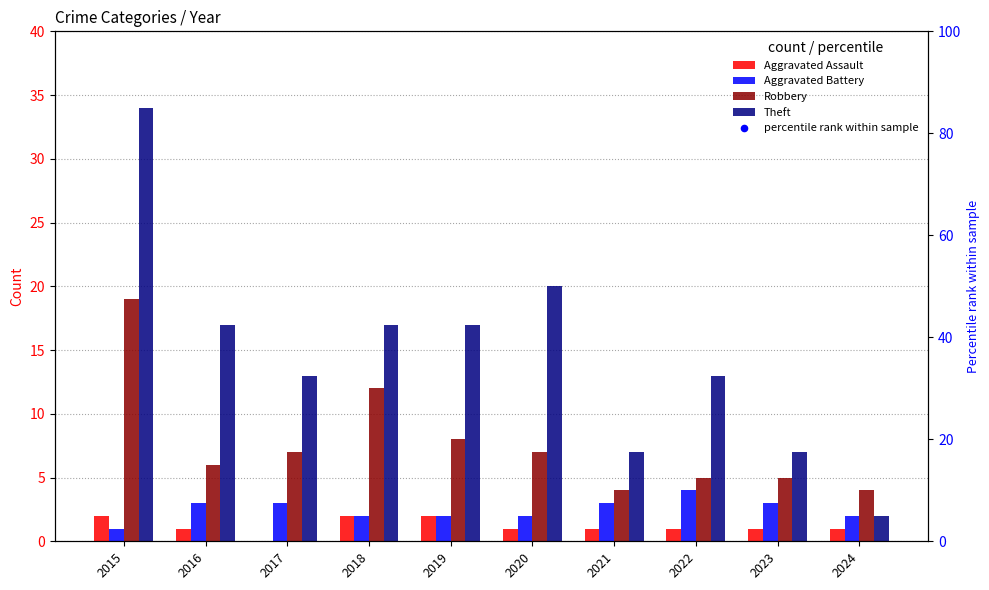

At which category is the sum across all series the highest?

2015